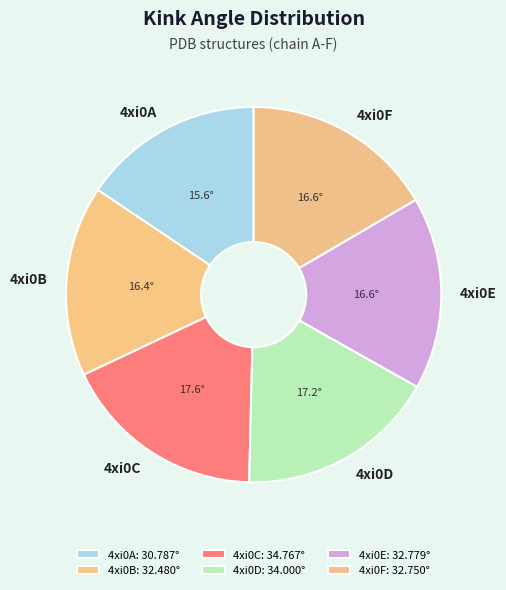

Is the sum of 4xi0C and 4xi0A greater than half?

No